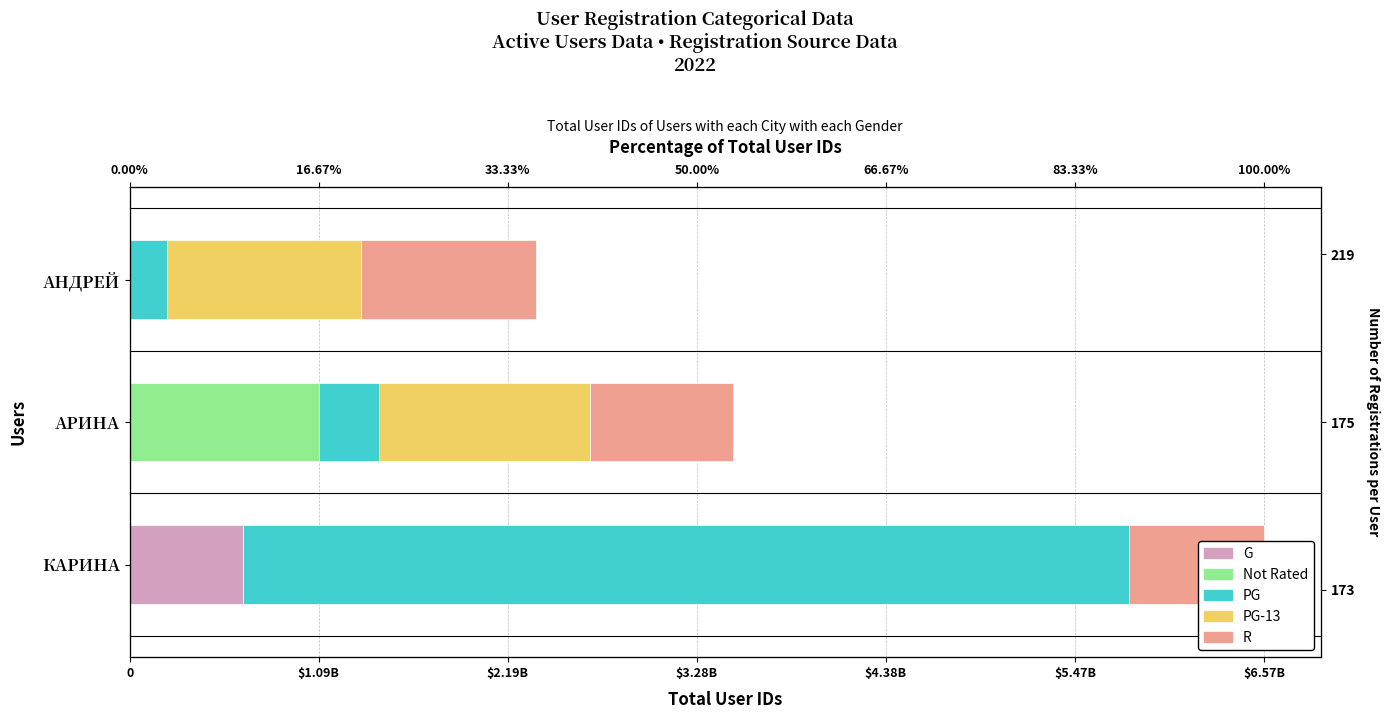

What is the average value of the G series?

219601883